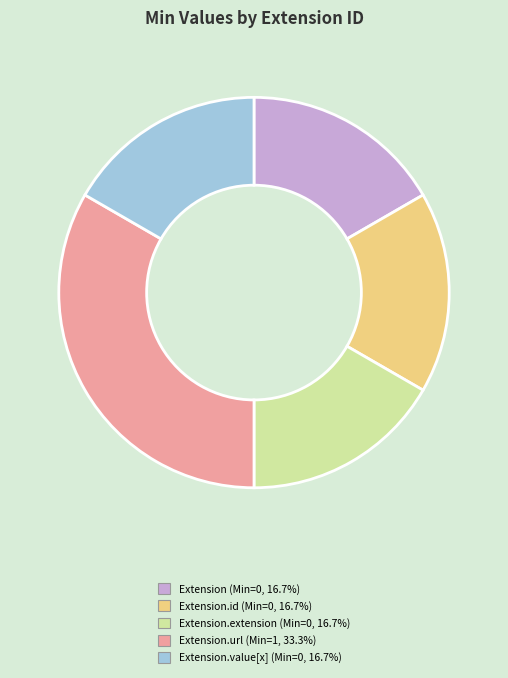

Is there any slice that represents more than half of the pie?

No